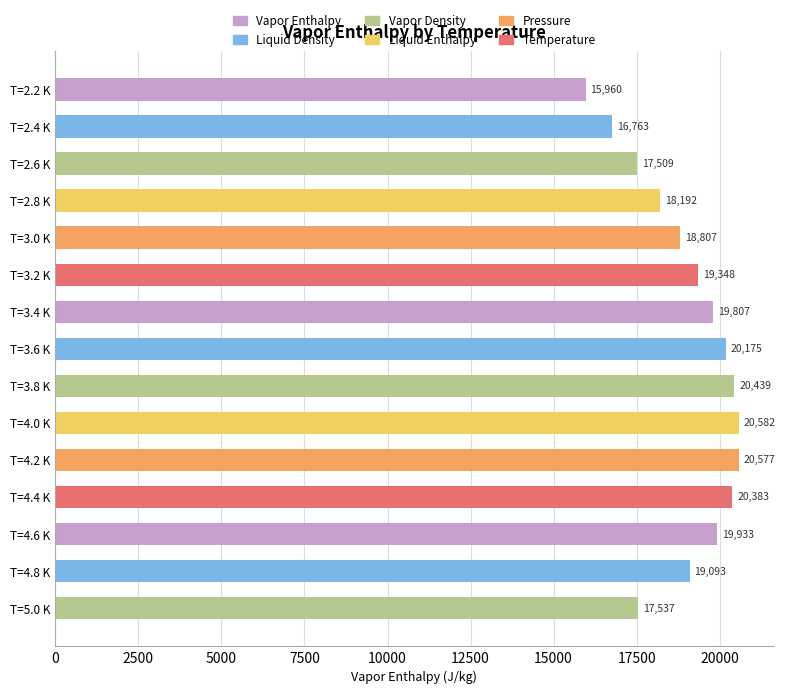

What is the ratio of the value at T=4.4 K to the value at T=3.6 K?

1.0